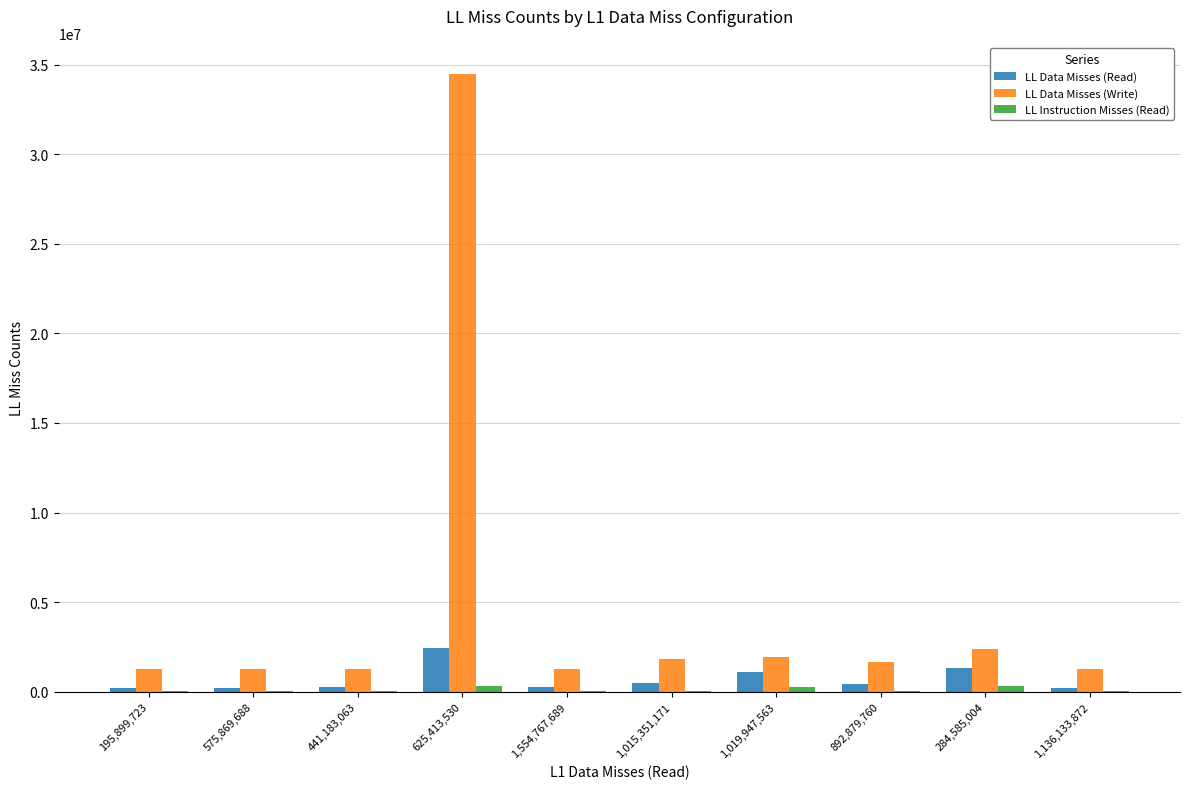

Which series has the largest total across all categories?

LL Data Misses (Write)